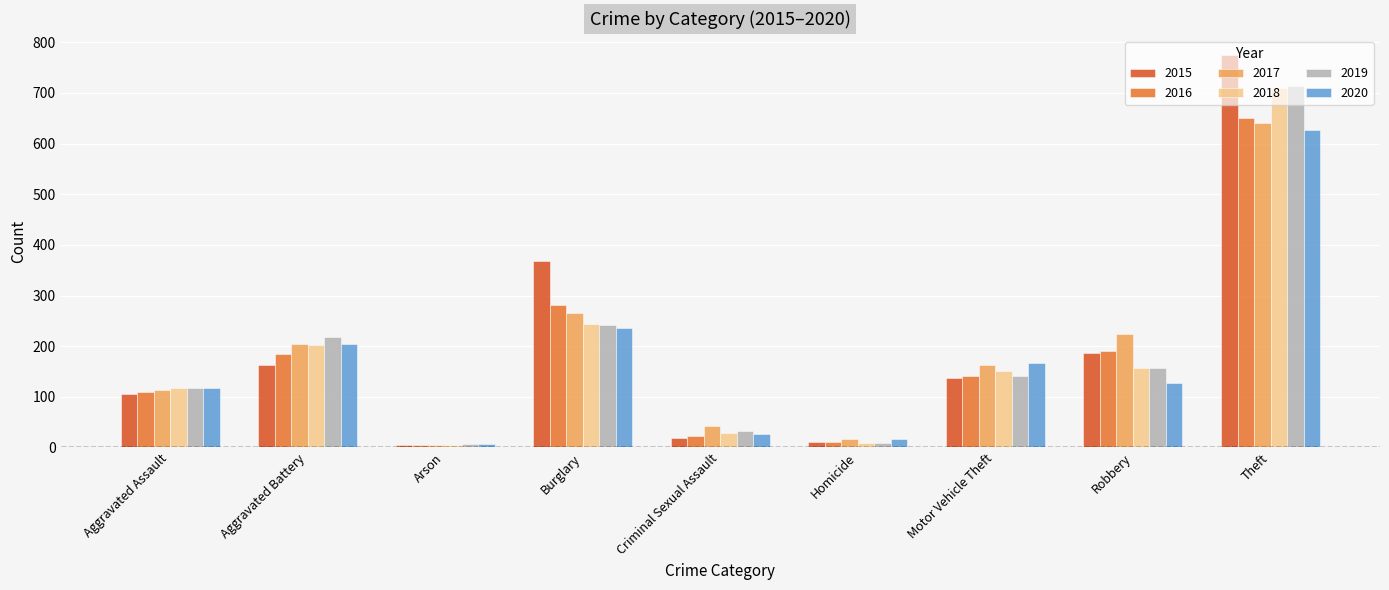

What is the sum of all 2019 values?

1638